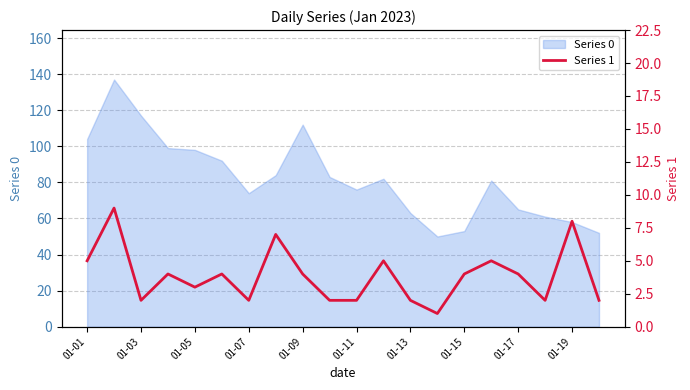

How many lines are shown in the chart?

1